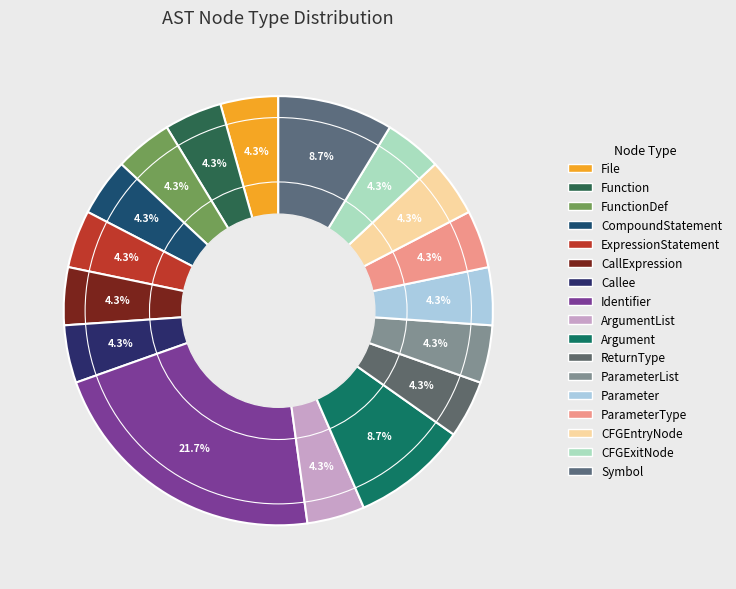

The Identifier slice represents 22% of the pie. True or false?

True